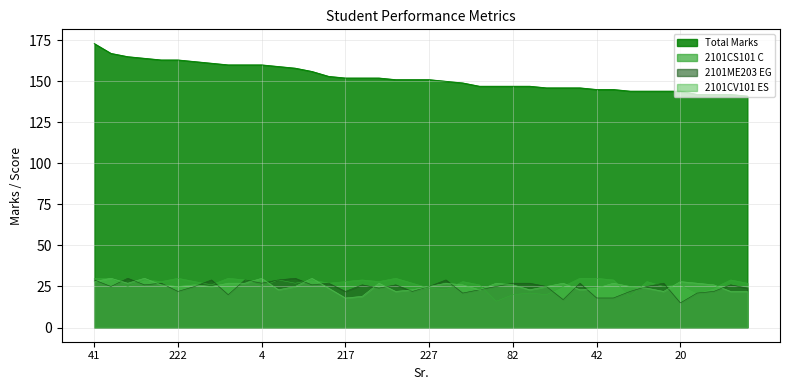

True or false: Total Marks has more than 0 points higher than both neighbors.

False